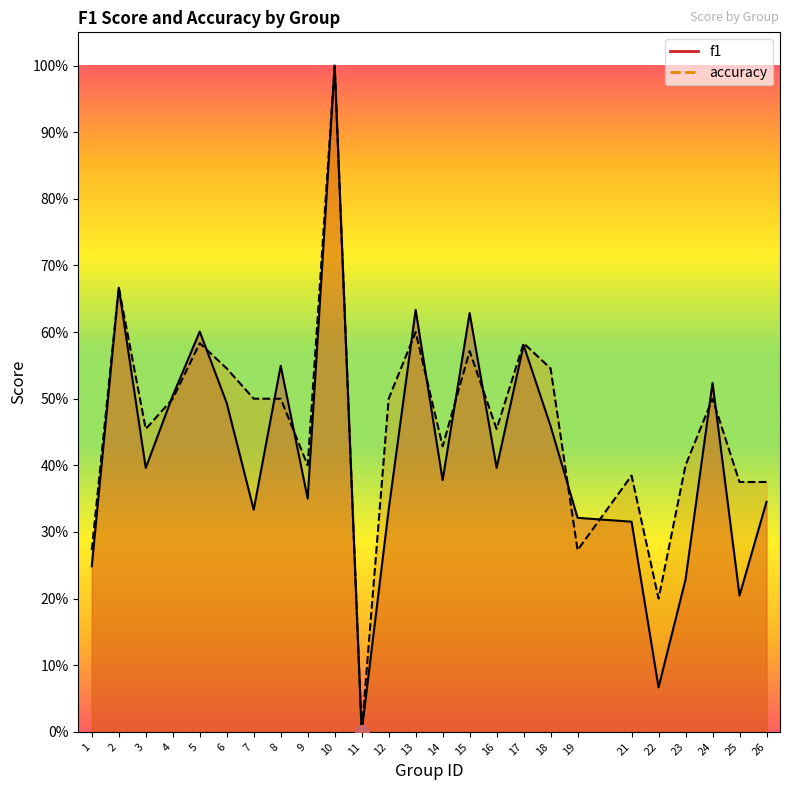

What is the sum of the accuracy values at 13 and 24?

1.1